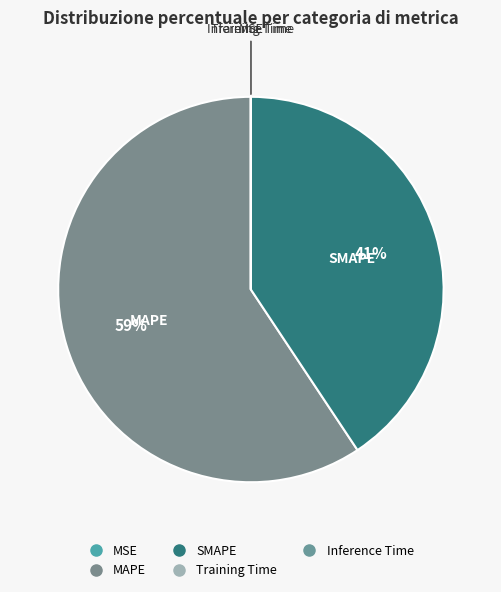

Between MAPE and SMAPE, which is larger?

MAPE